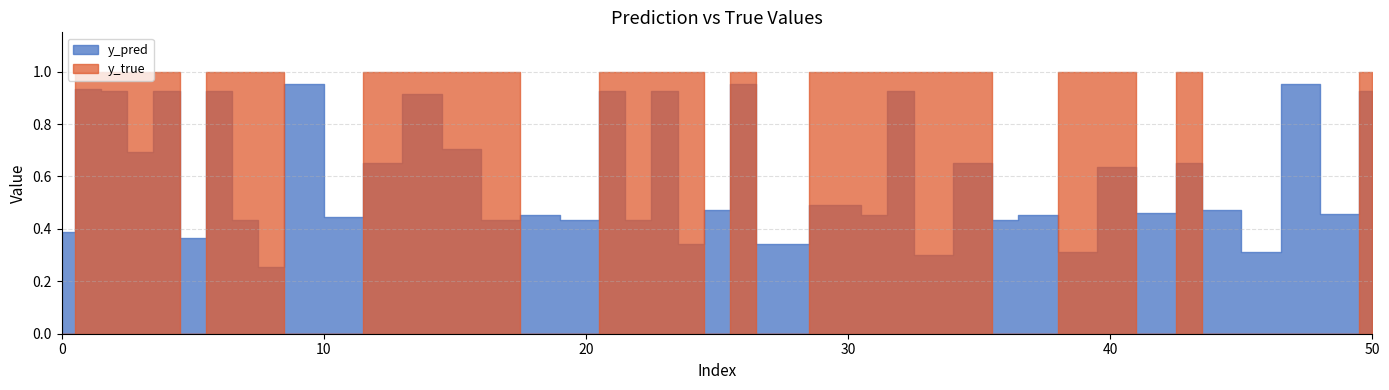

At which label is y_pred closest to 0?

8